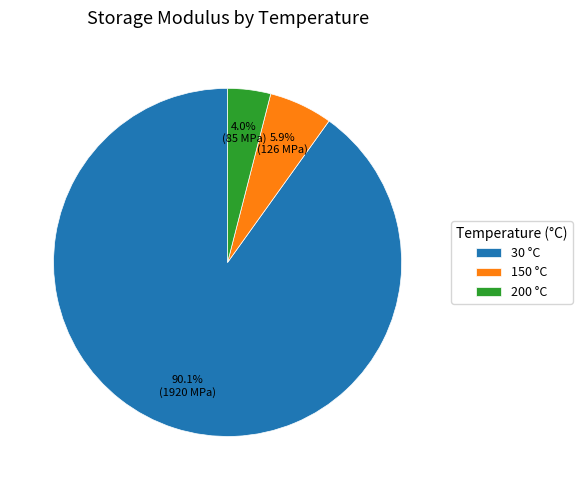

To the nearest percent, what percentage of the pie is 30?

90%